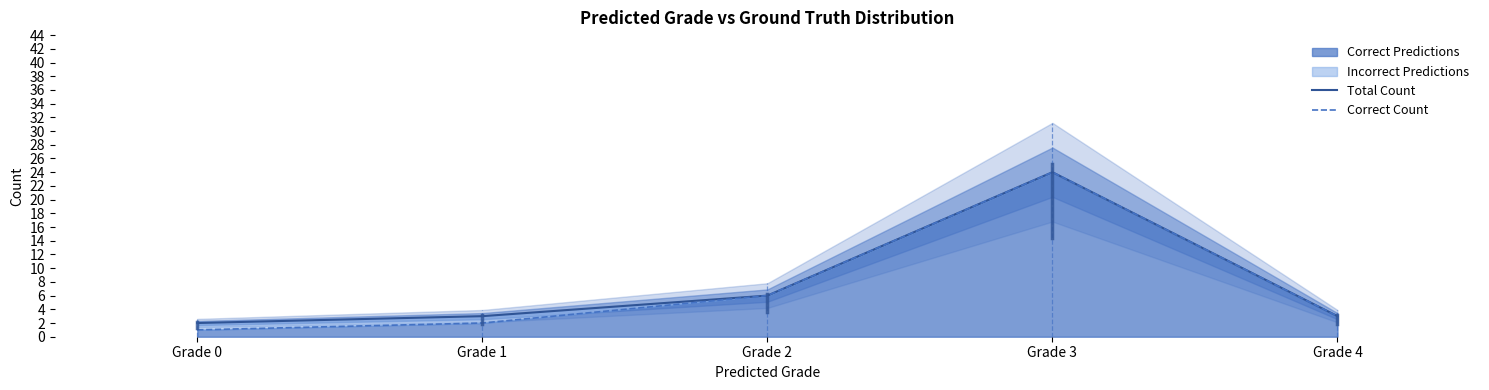

What is the difference between the maximum and minimum values in the Correct Count series?

23